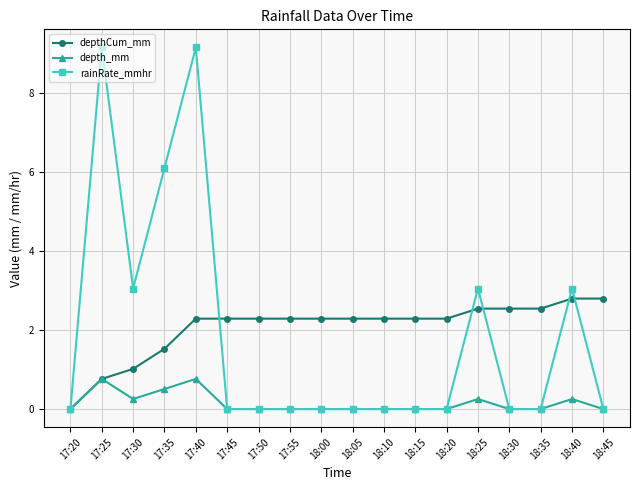

What is the label of the 10th point from the left?

18:05